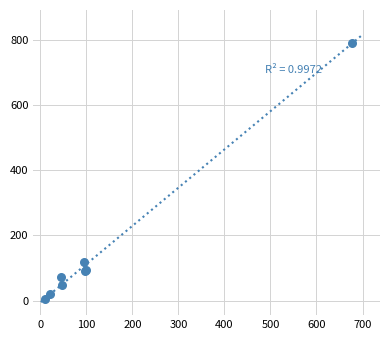

What Y value in the scatter plot is closest to 399?

118